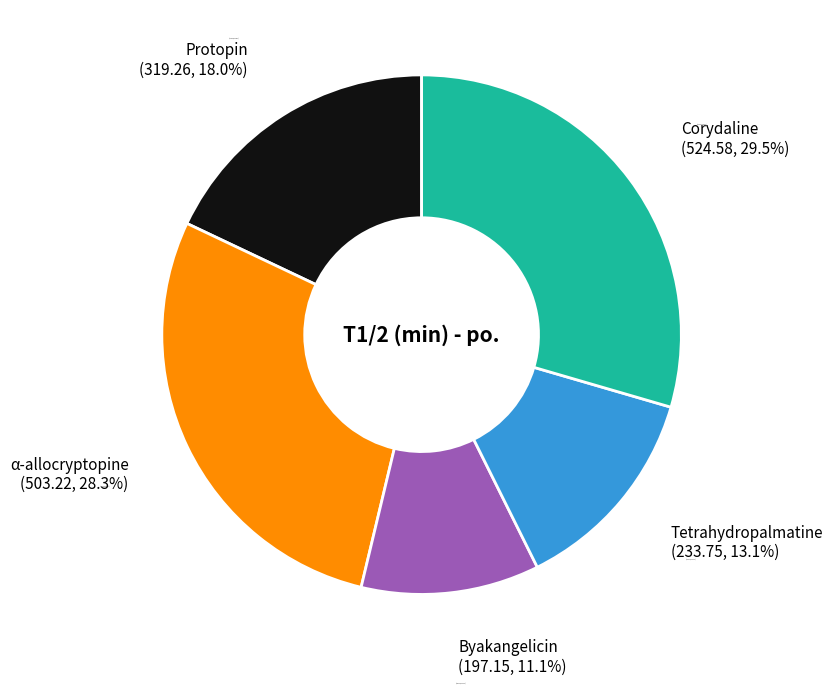

How many slices are in this pie chart?

5